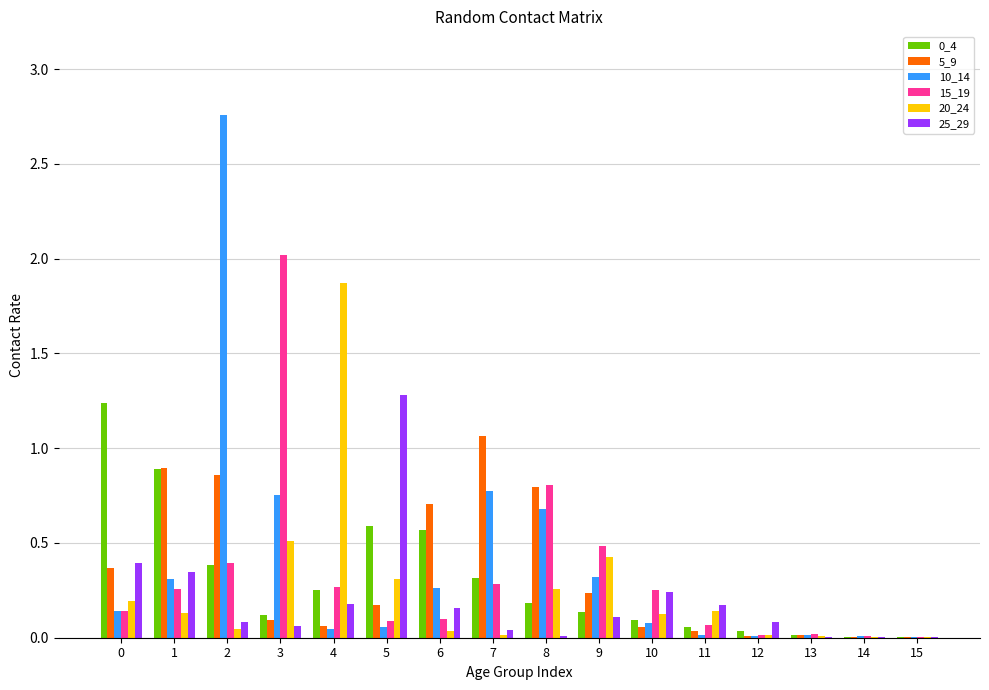

Is it true that 5_9 equals 0.1 at 10?

True